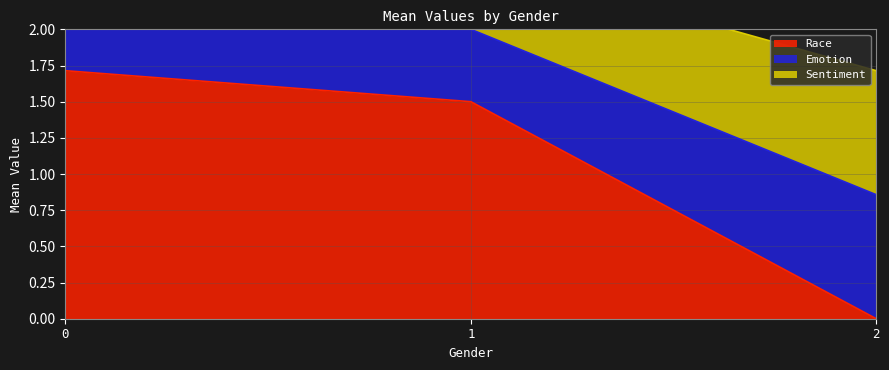

What is the lowest value of the Sentiment series?

0.5